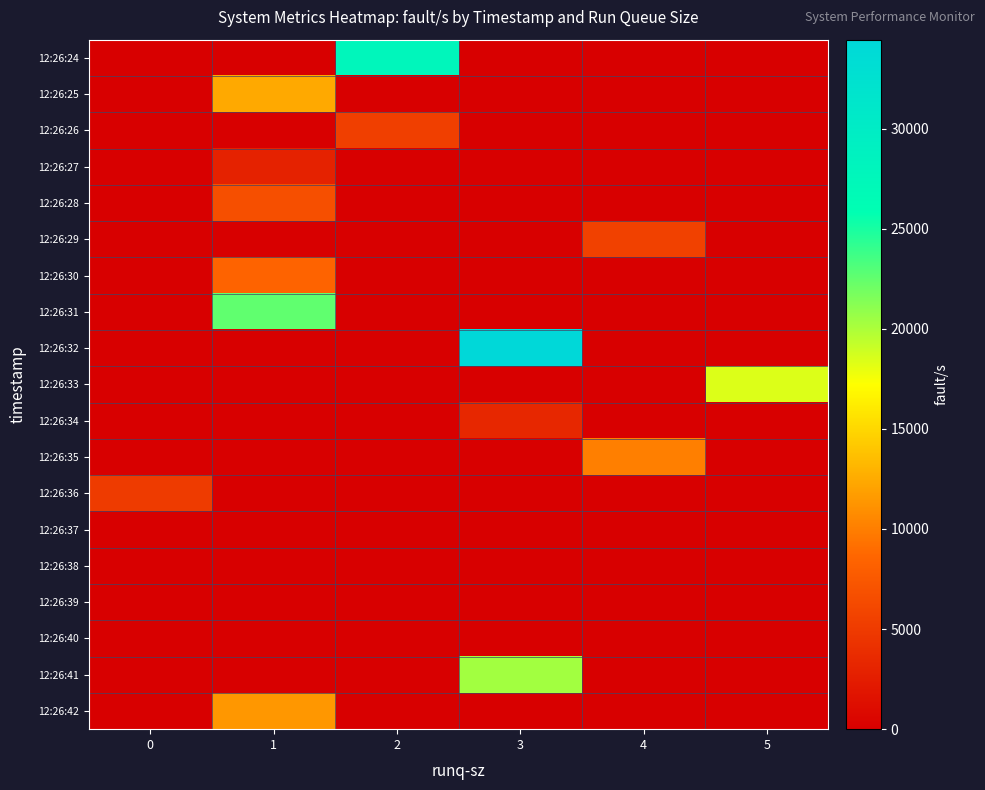

At which category is the sum across all series the highest?

1